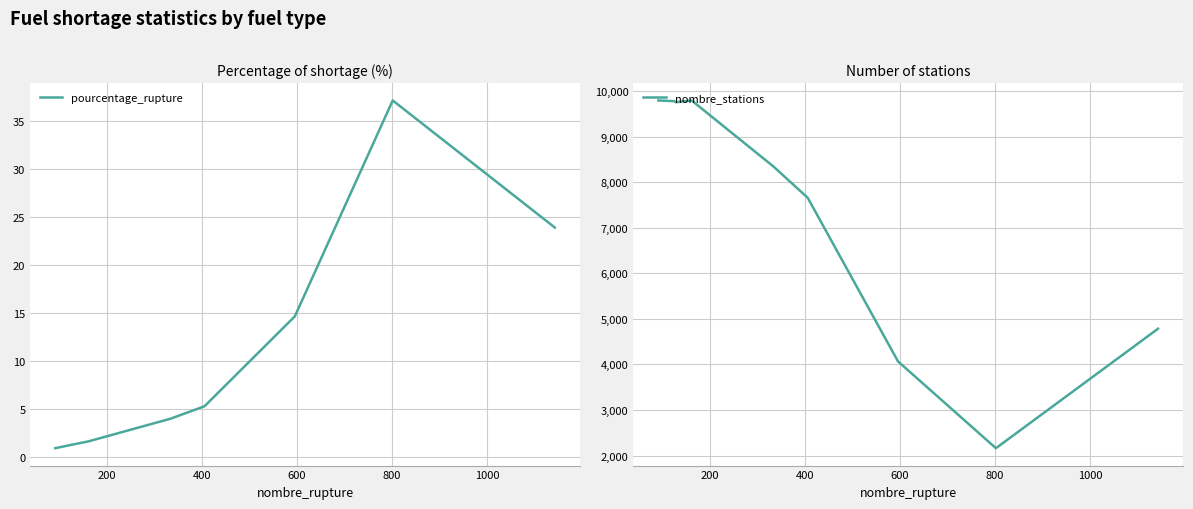

What is the lowest value of the nombre_stations series?

2161